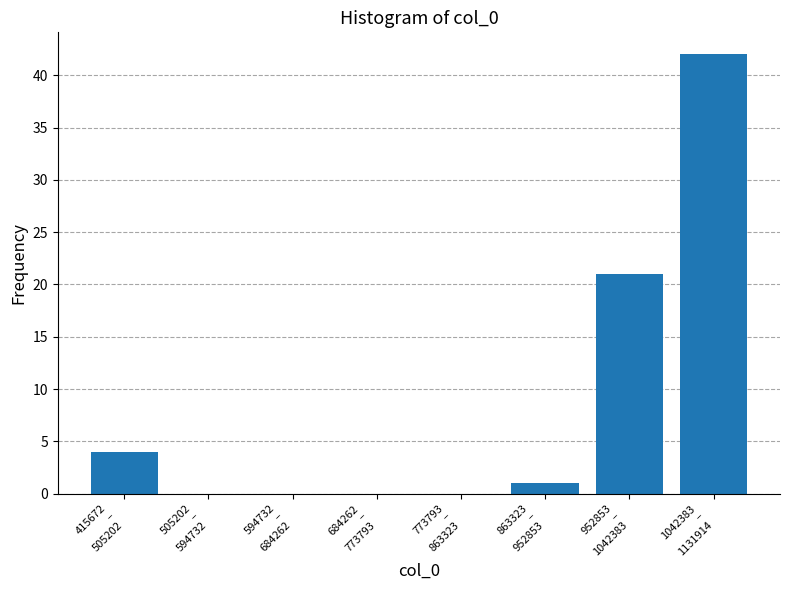

What is the sum of all values?

68